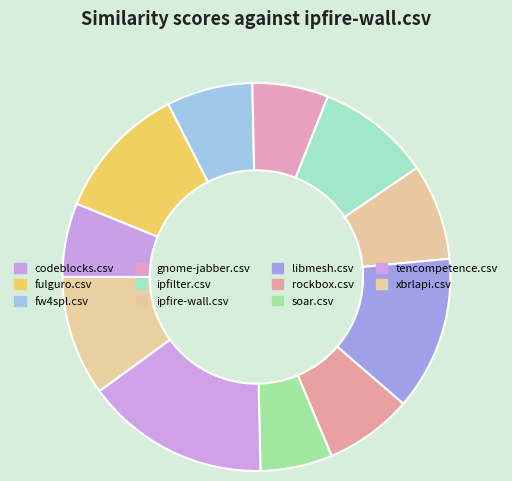

Is it true that gnome-jabber.csv is 15% of the pie?

False